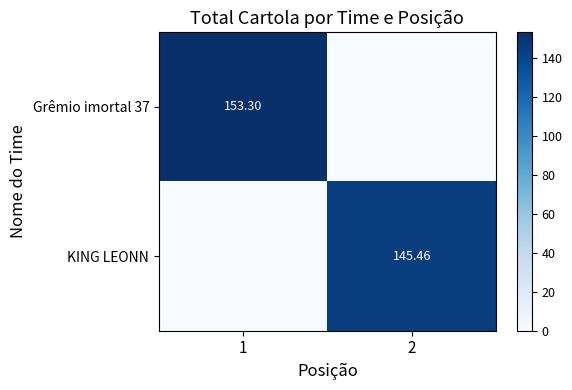

What is the sum of all Grêmio imortal 37 values?

153.3